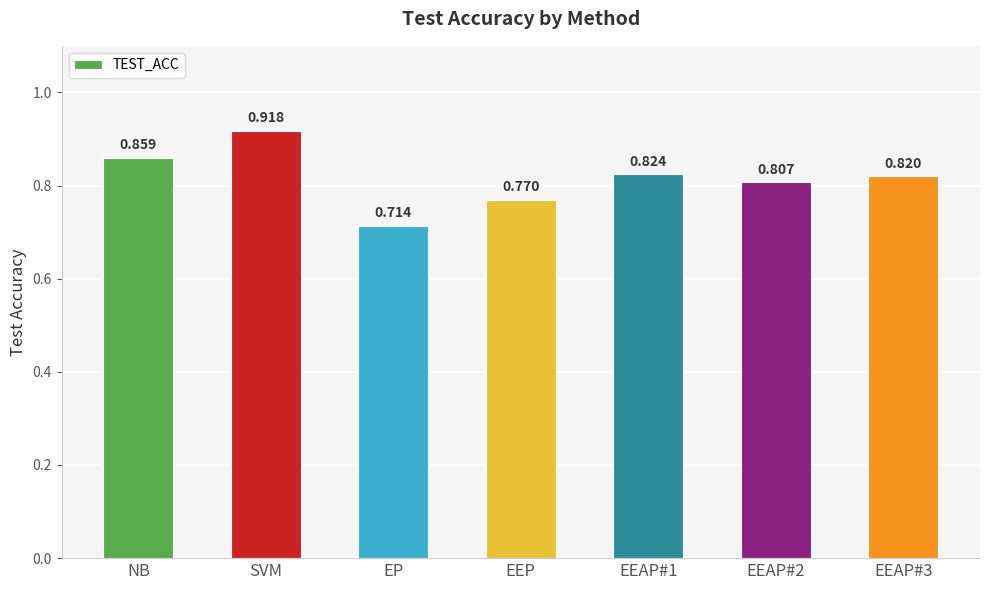

What is the label of the 3rd bar from the left?

EP